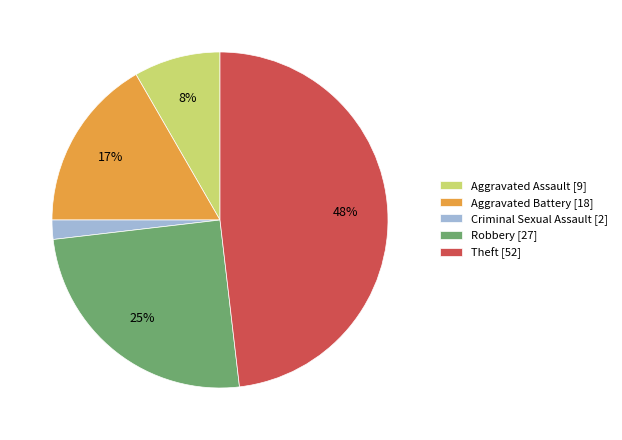

Which category has the smallest portion of the pie?

Criminal Sexual Assault